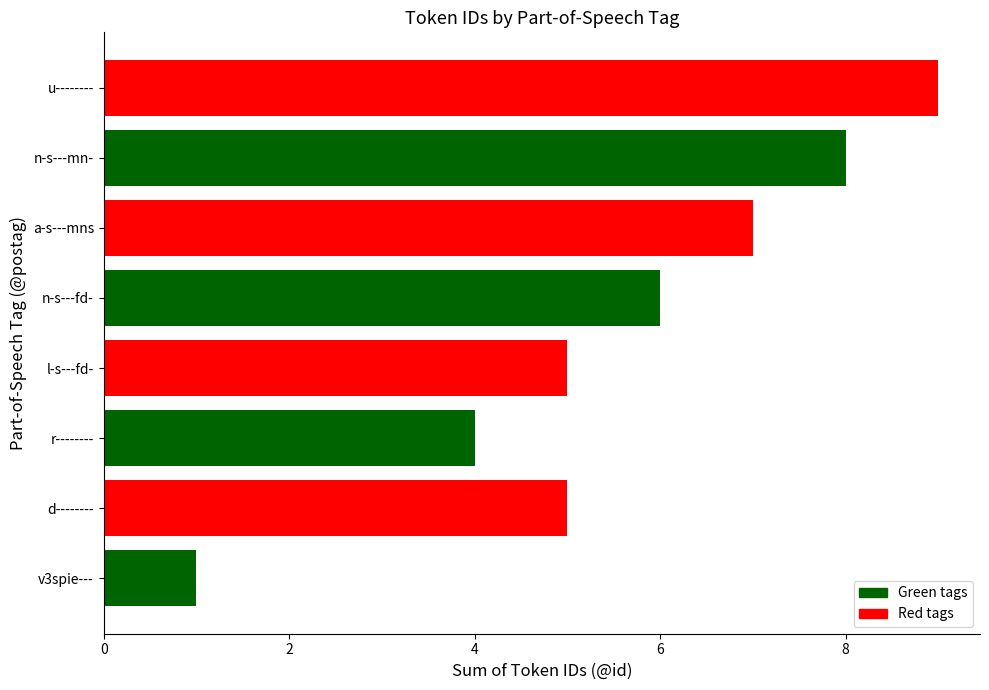

Read the value at n-s---fd-.

6